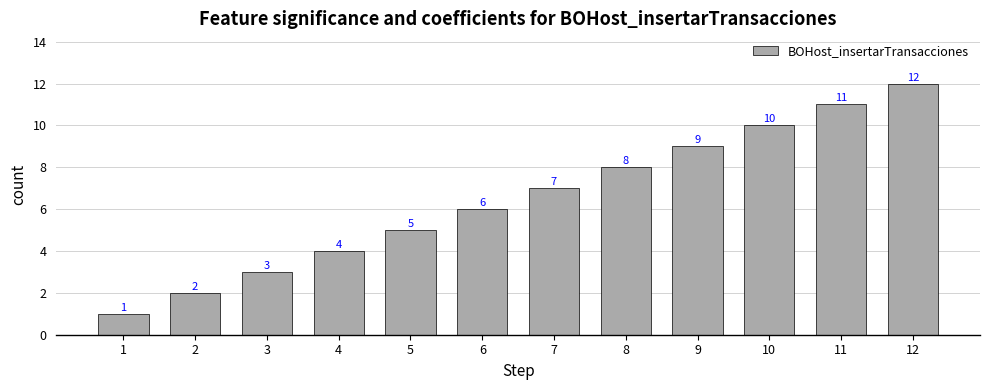

How many data points are less than 7?

6